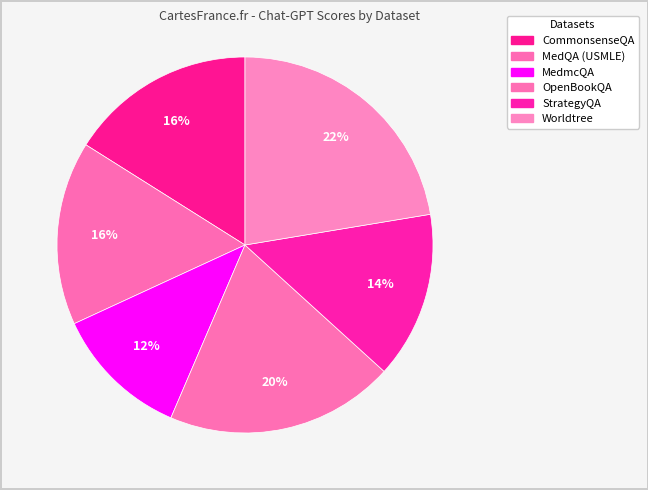

How many slices are in this pie chart?

6